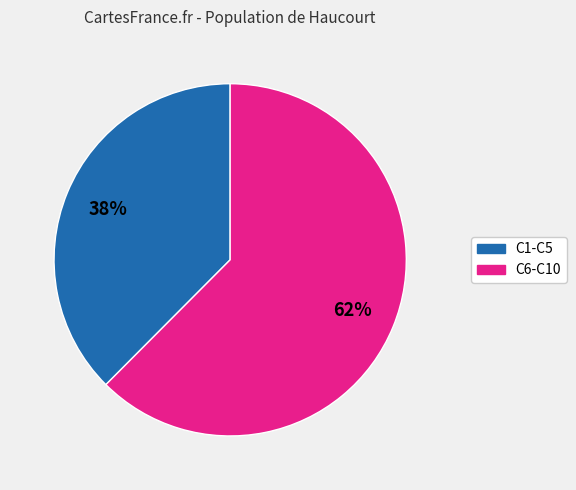

Is there any slice that represents more than half of the pie?

Yes